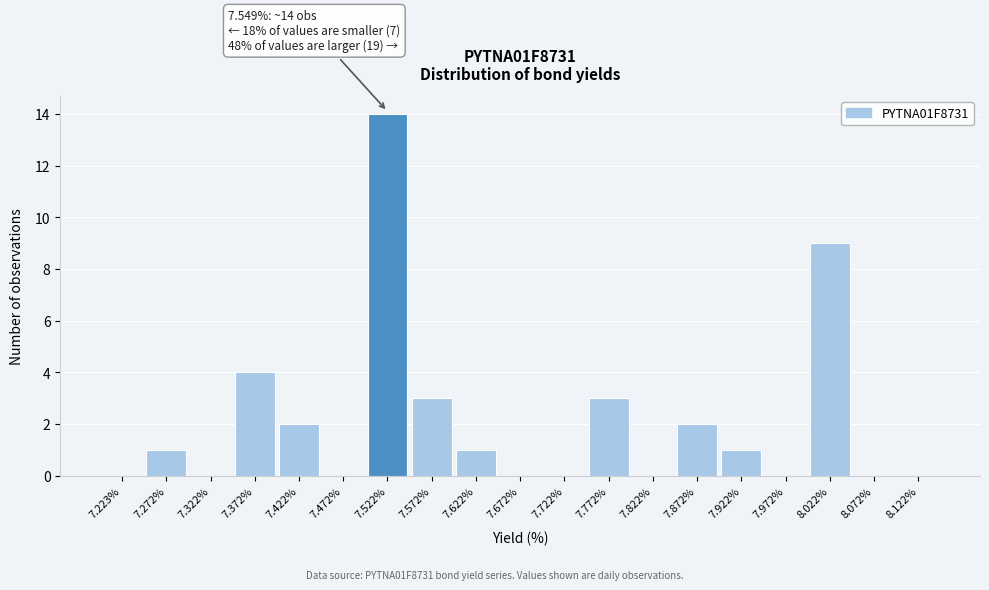

Which range on the x-axis has the tallest bar?

7.50 to 7.55